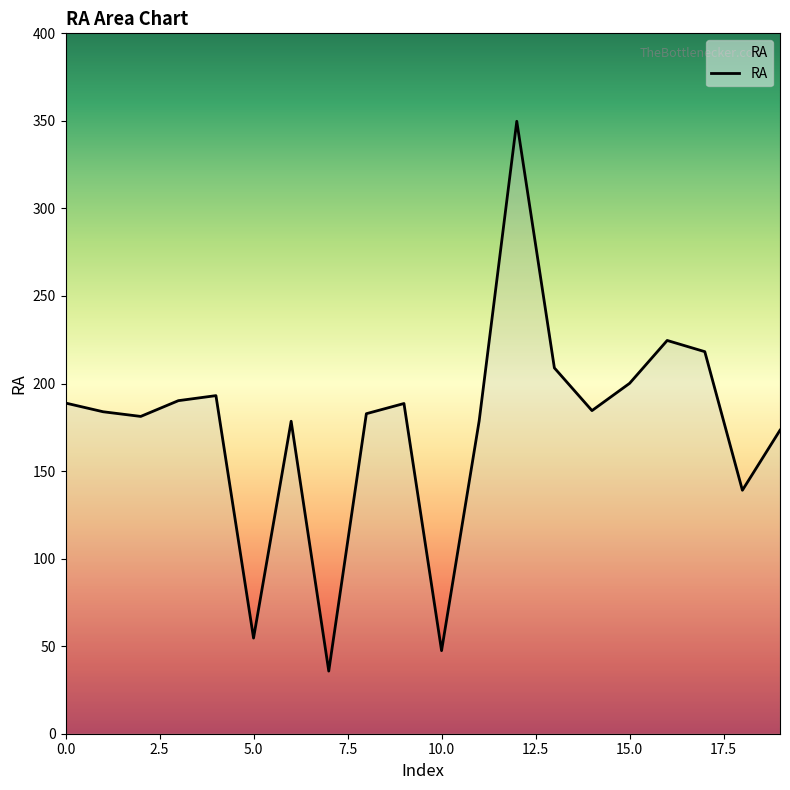

What is the minimum value shown in the chart?

35.8